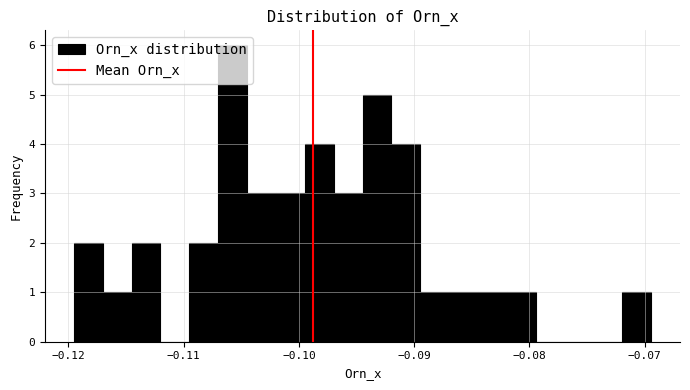

Around what value on the x-axis is the tallest bar? Give the approximate position of its centre, as read against the axis.

-0.106